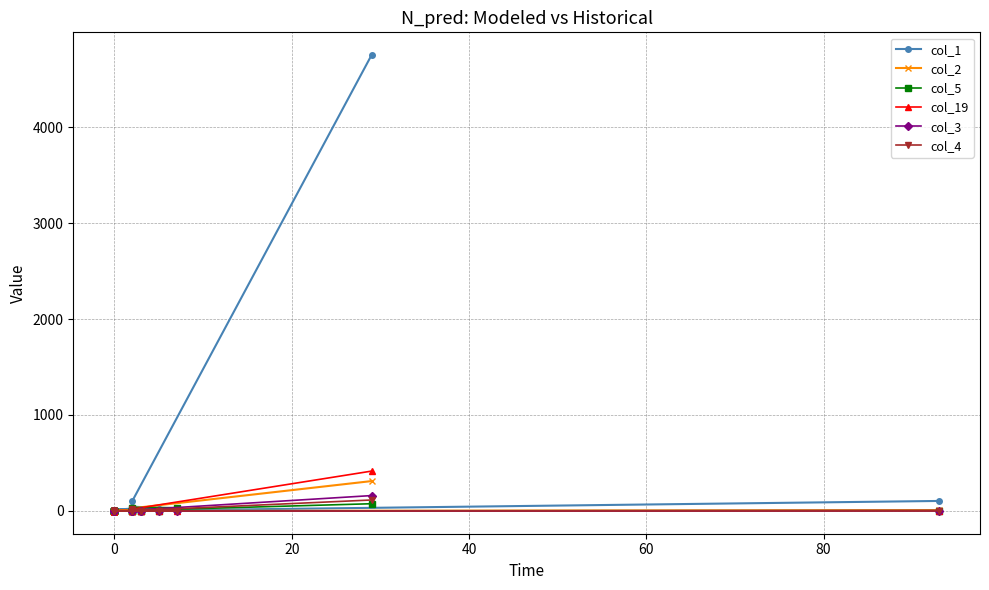

The col_19 series shows 1 at 19. True or false?

False